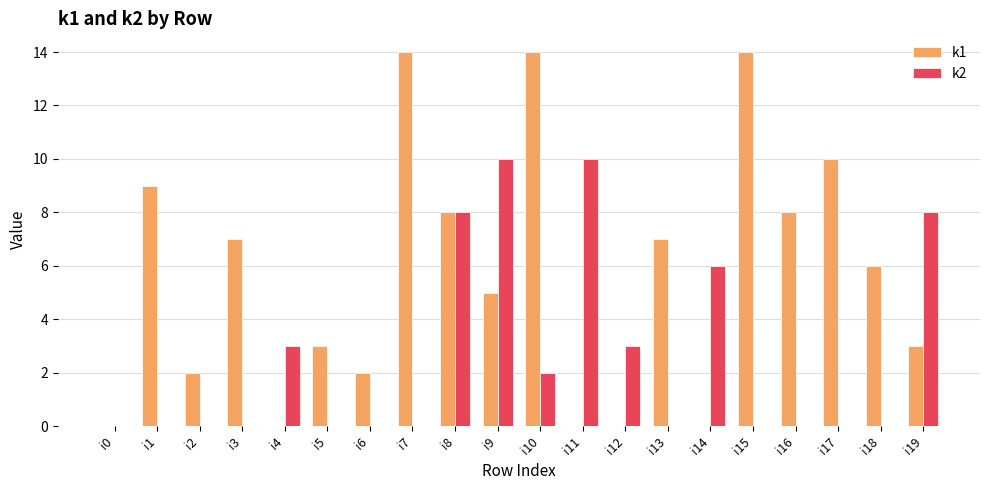

Reading right to left, transcribe all the data shown in this chart.

k1: i19=3	i18=6	i17=10	i16=8	i15=14	i14=0	i13=7	i12=0	i11=0	i10=14	i9=5	i8=8	i7=14	i6=2	i5=3	i4=0	i3=7	i2=2	i1=9	i0=0
k2: i19=8	i18=0	i17=0	i16=0	i15=0	i14=6	i13=0	i12=3	i11=10	i10=2	i9=10	i8=8	i7=0	i6=0	i5=0	i4=3	i3=0	i2=0	i1=0	i0=0